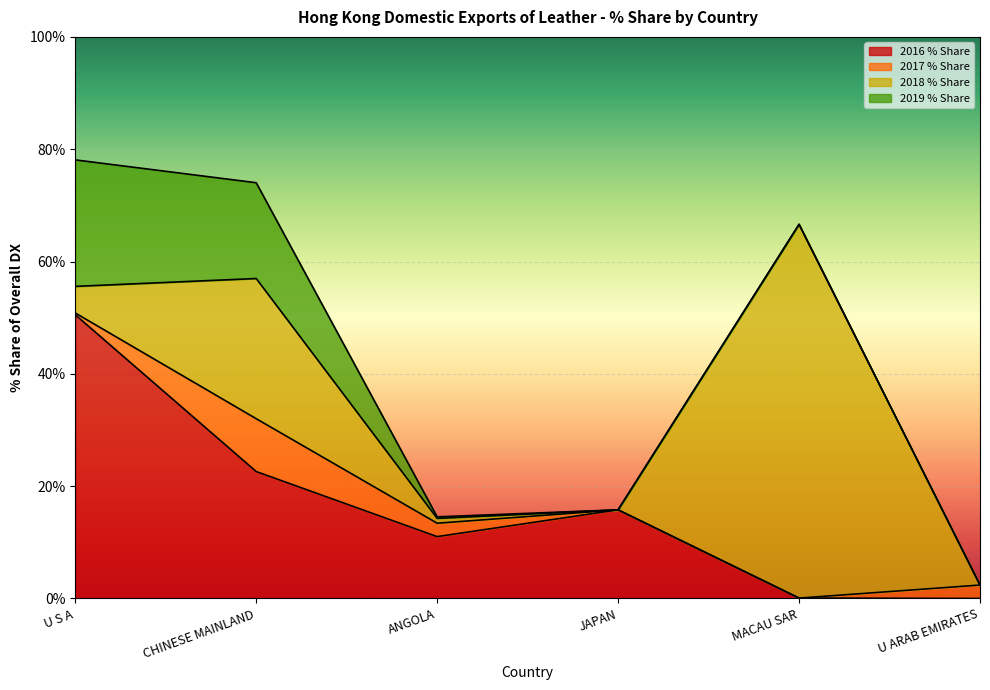

How many categories are shown in the chart?

6